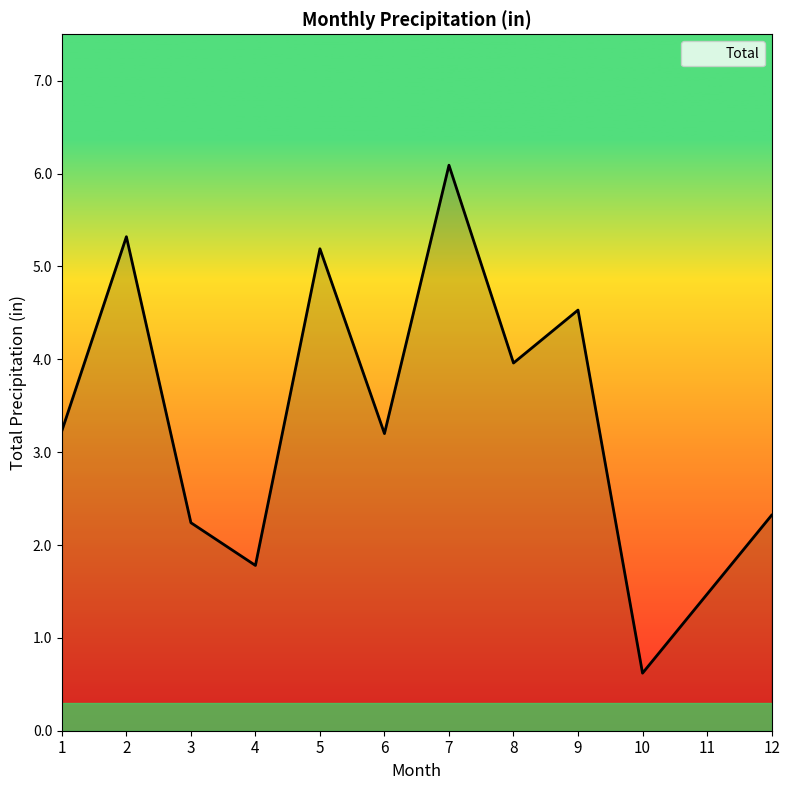

Approximately how many times larger is the value at 6 compared to 3?

1.4